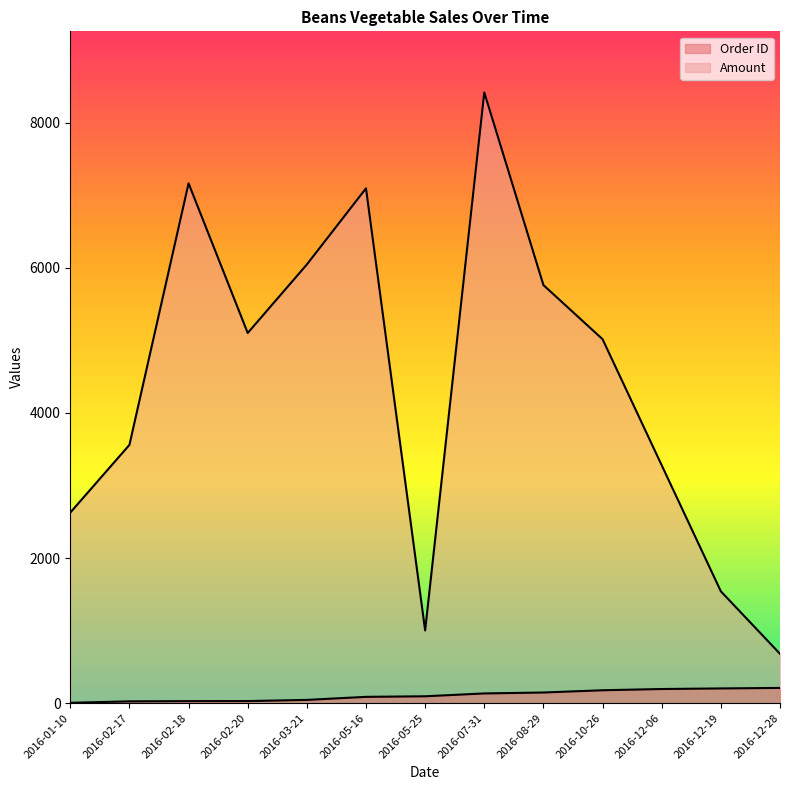

What is the difference between the highest and lowest values at 2016-07-31?

8282